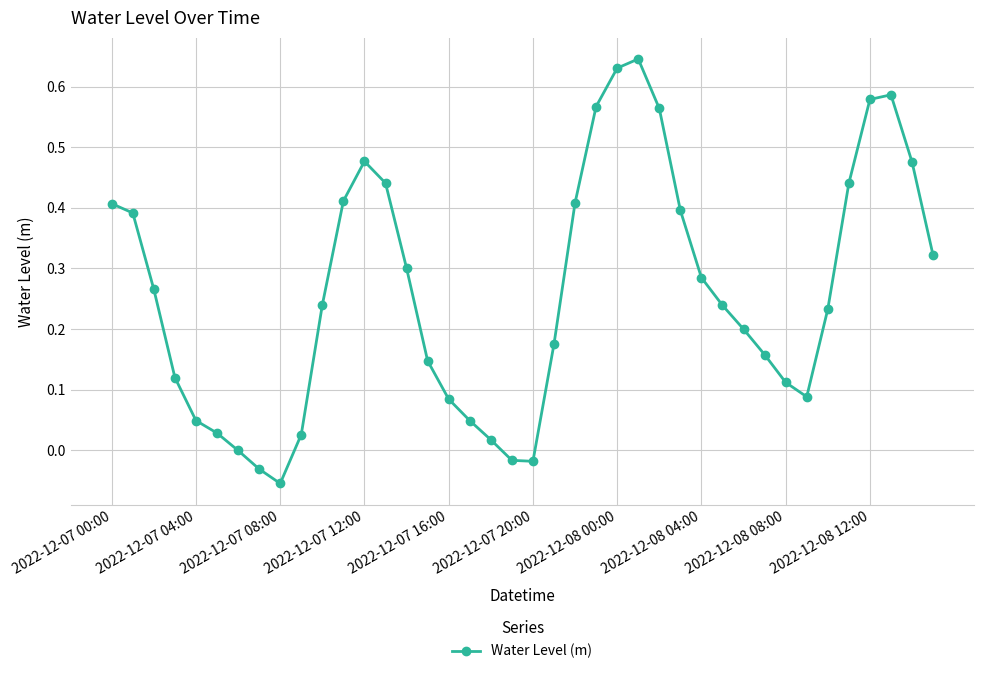

True or false: there are more than 2 points higher than both neighbors.

True